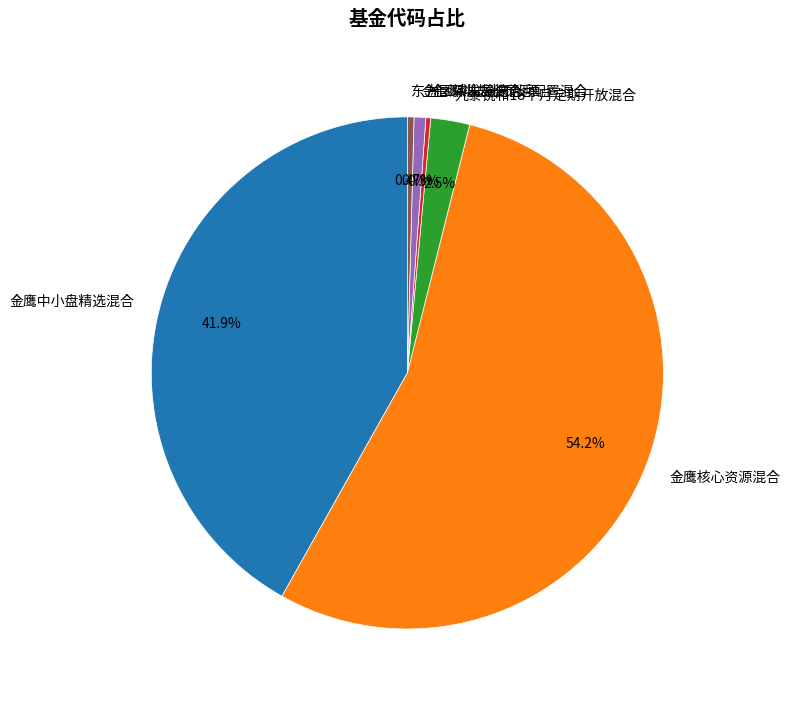

True or false: 金鹰核心资源混合 accounts for 54% of the total.

True